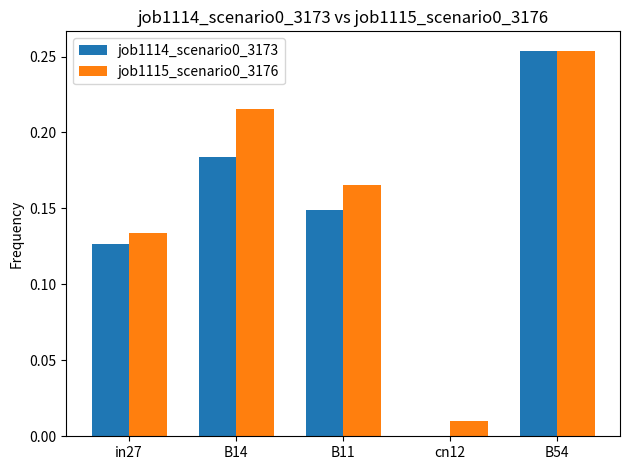

Is it true that job1114_scenario0_3173 equals 0.2 at B11?

False